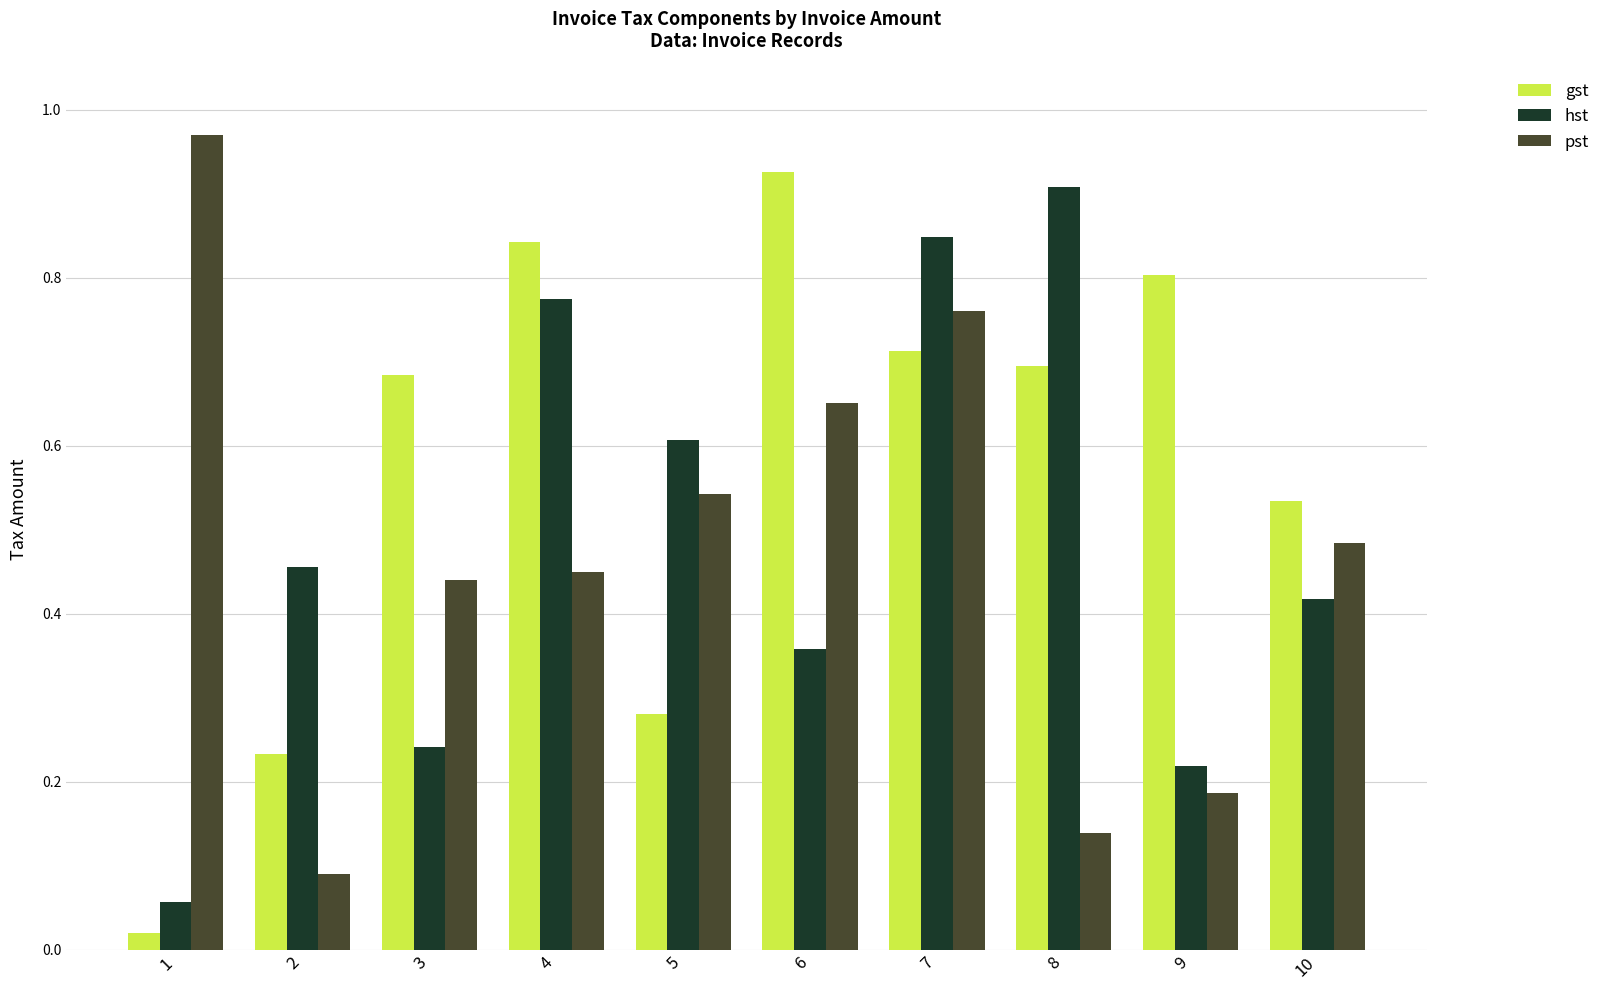

True or false: gst has a value of 0.5 at 5.

False